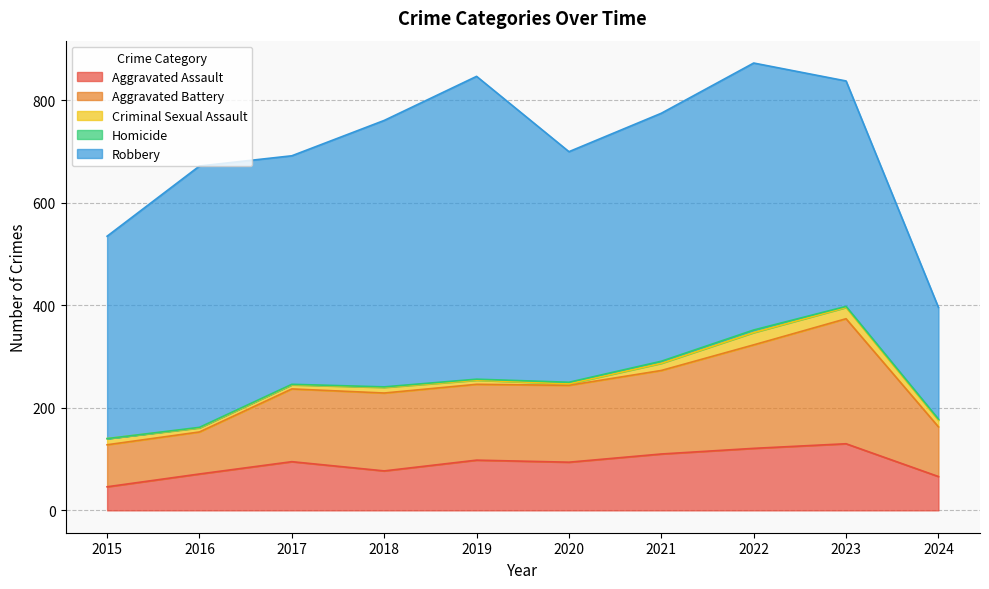

At 2021, list the series in order from largest to smallest.

Robbery, Aggravated Battery, Aggravated Assault, Criminal Sexual Assault, Homicide